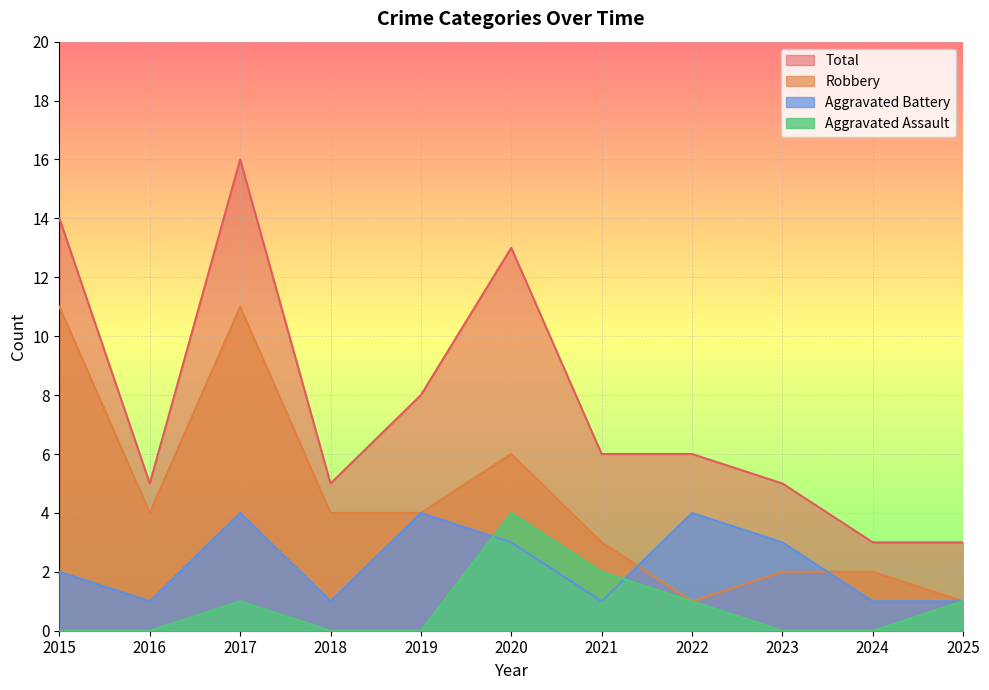

True or false: Aggravated Battery and Robbery cross at least once.

True